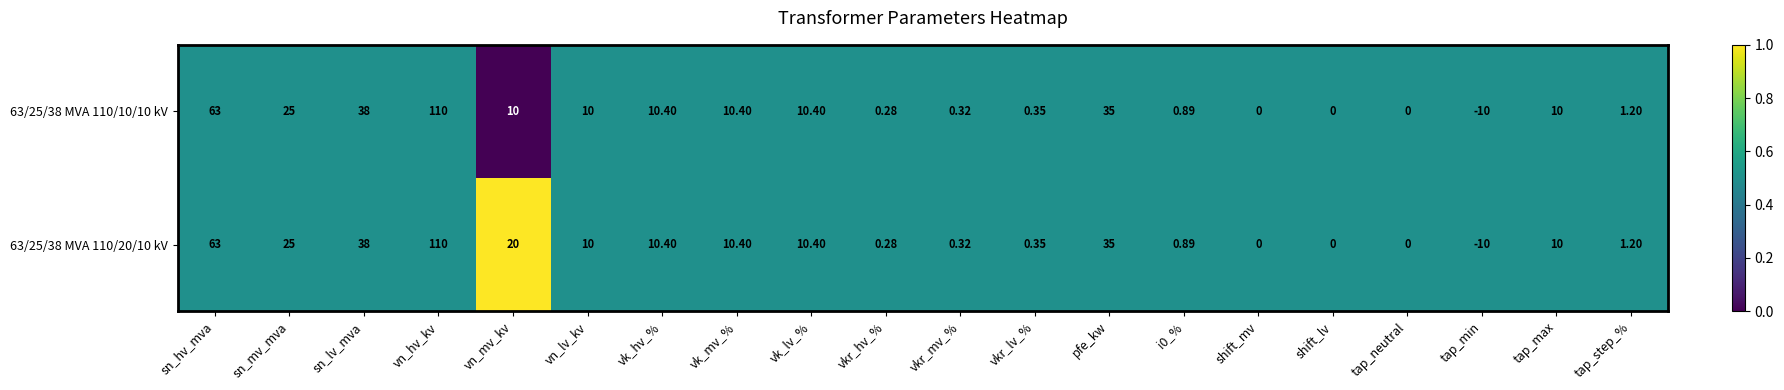

List the series in order of their overall mean, highest first.

63/25/38 MVA 110/20/10 kV, 63/25/38 MVA 110/10/10 kV